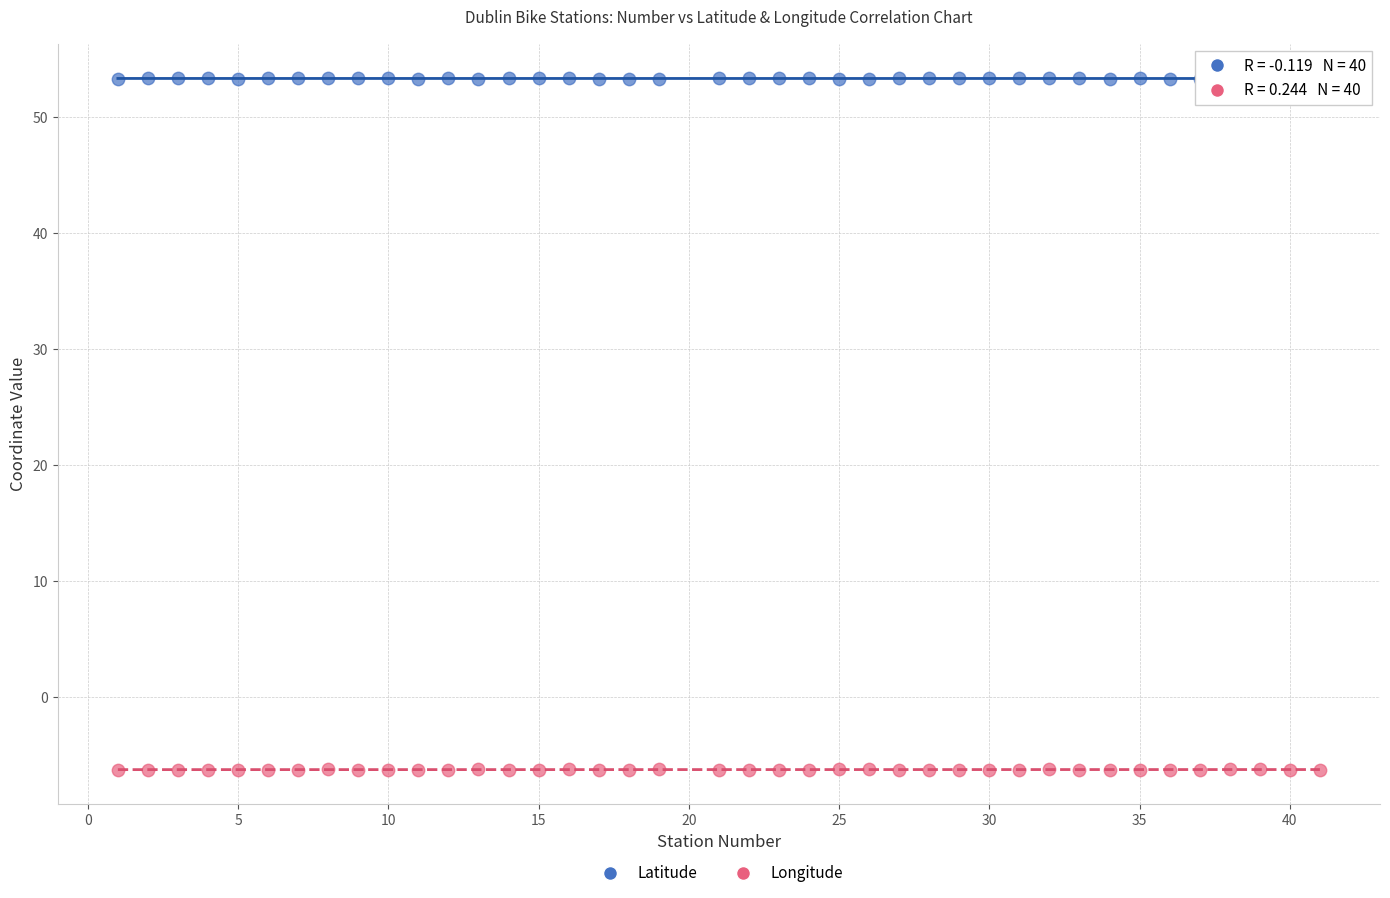

Across all data points, what is the range of Y values (max minus min)?

59.6